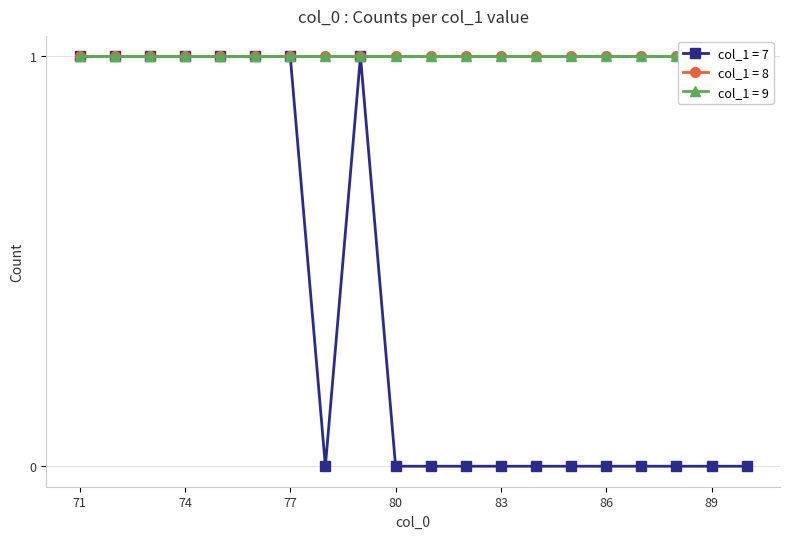

At which label does col_1 = 7 reach its peak?

71